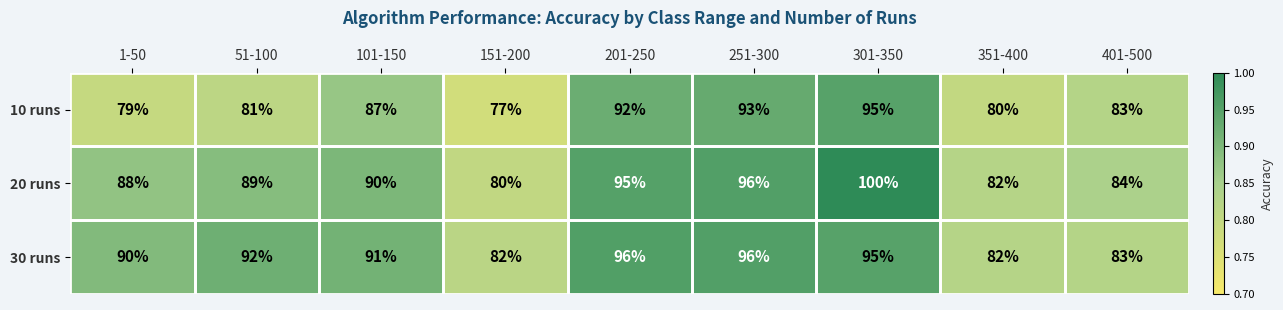

At which label is 30 runs closest to 89?

1-50